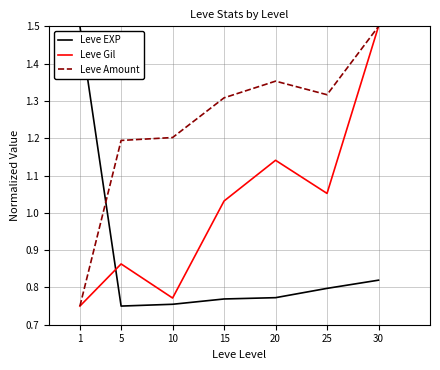

At which category does Leve Amount reach its first local valley?

25